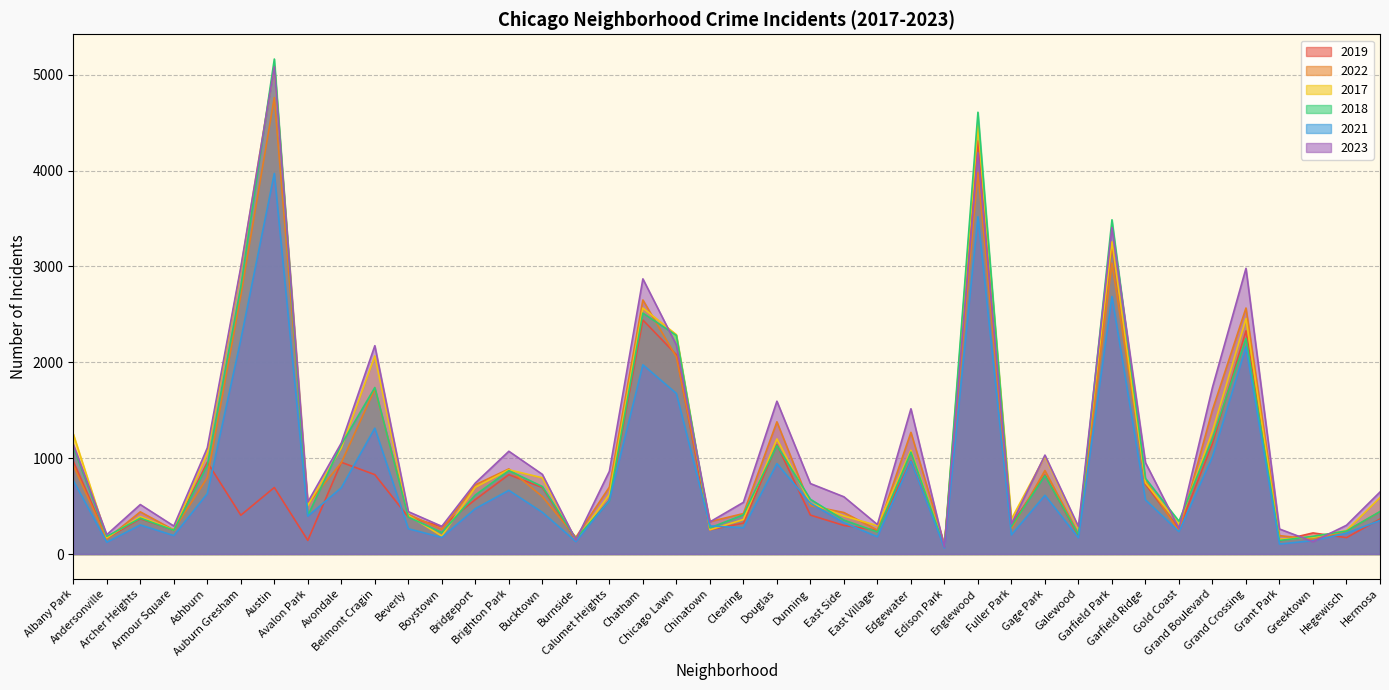

How many lines are shown in the chart?

6